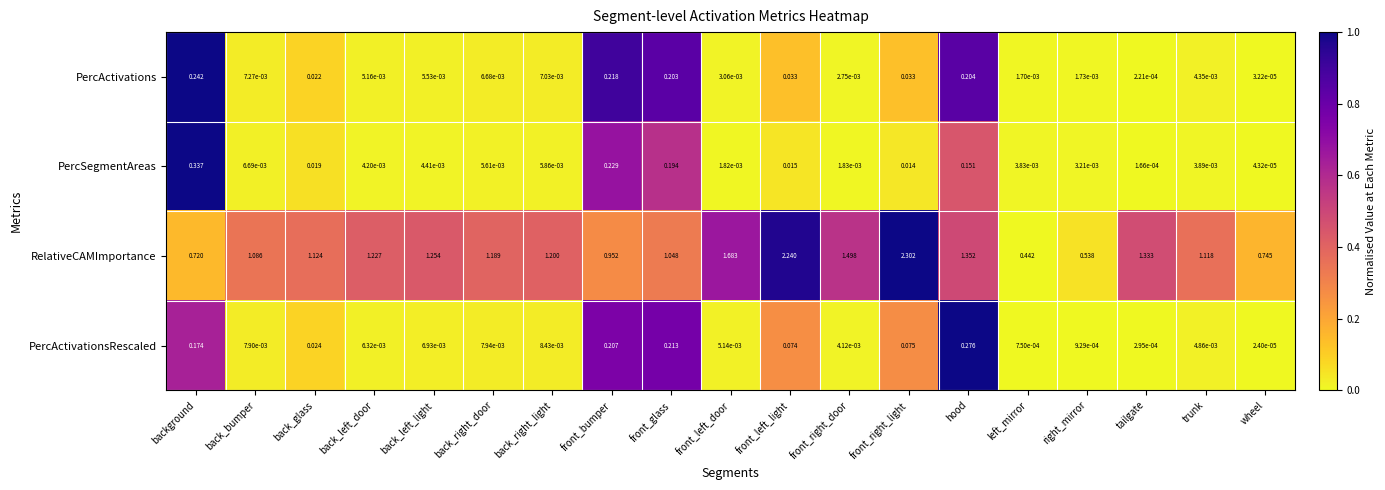

Rank the series at tailgate from lowest to highest value.

PercSegmentAreas, PercActivations, PercActivationsRescaled, RelativeCAMImportance